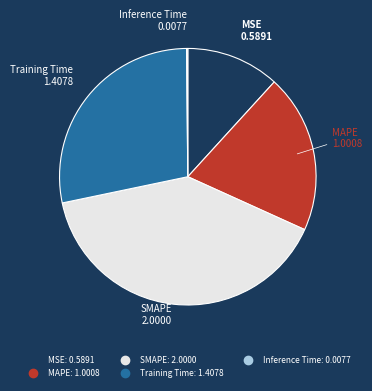

Combined, do SMAPE and MSE account for over 50%?

Yes